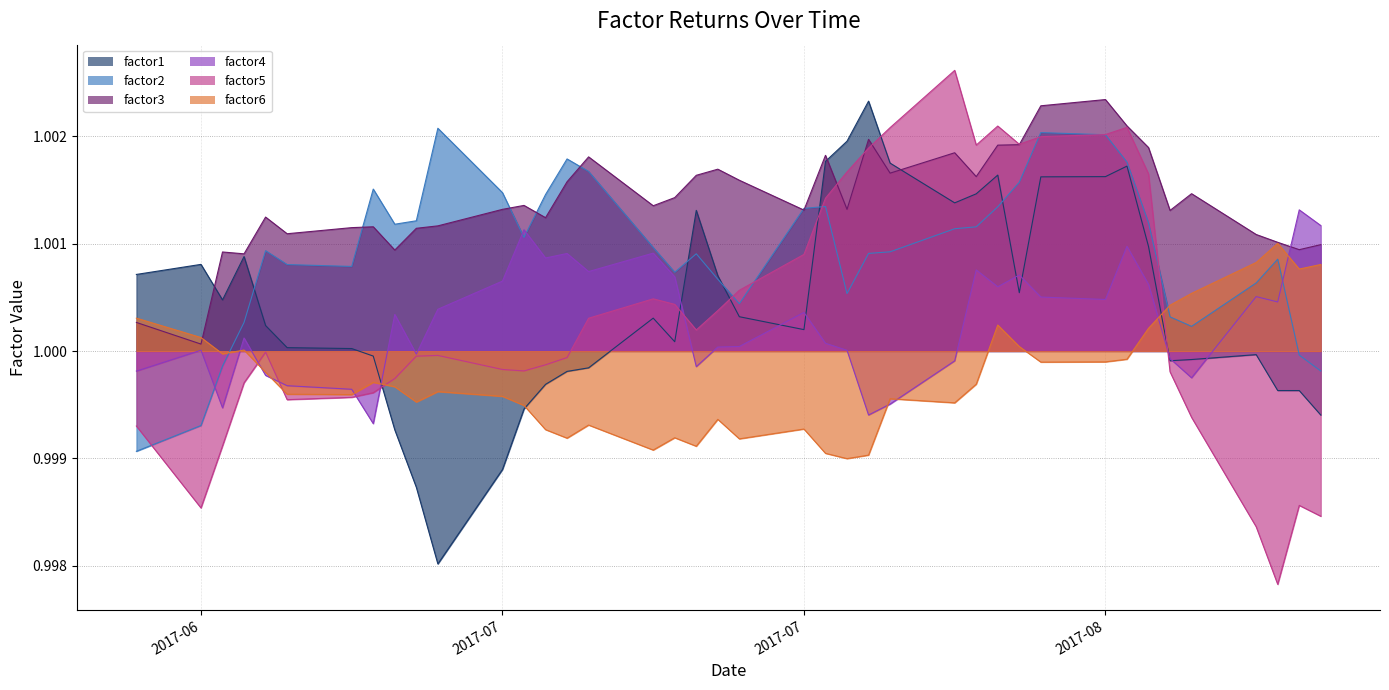

How many categories are shown in the chart?

40